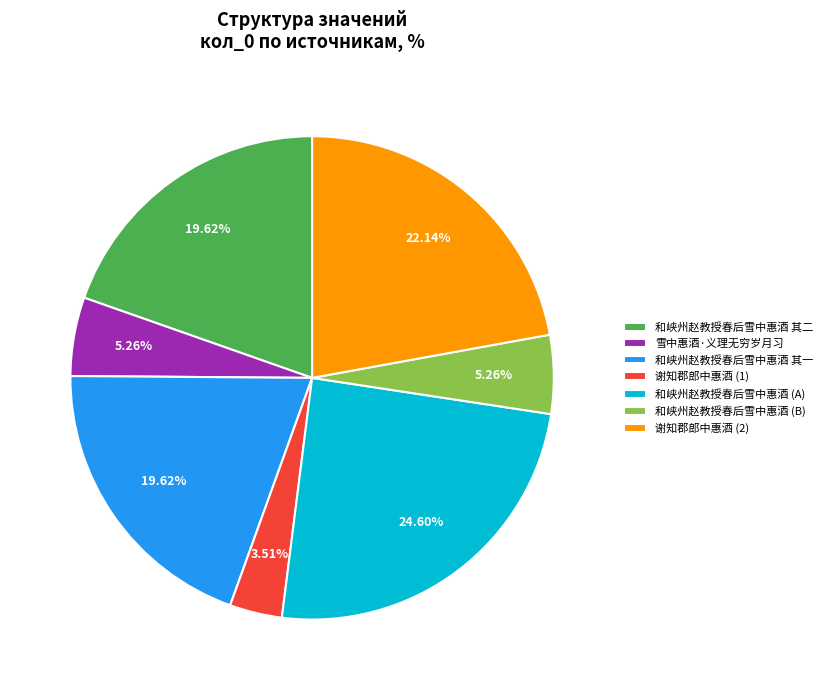

How many slices are in this pie chart?

7